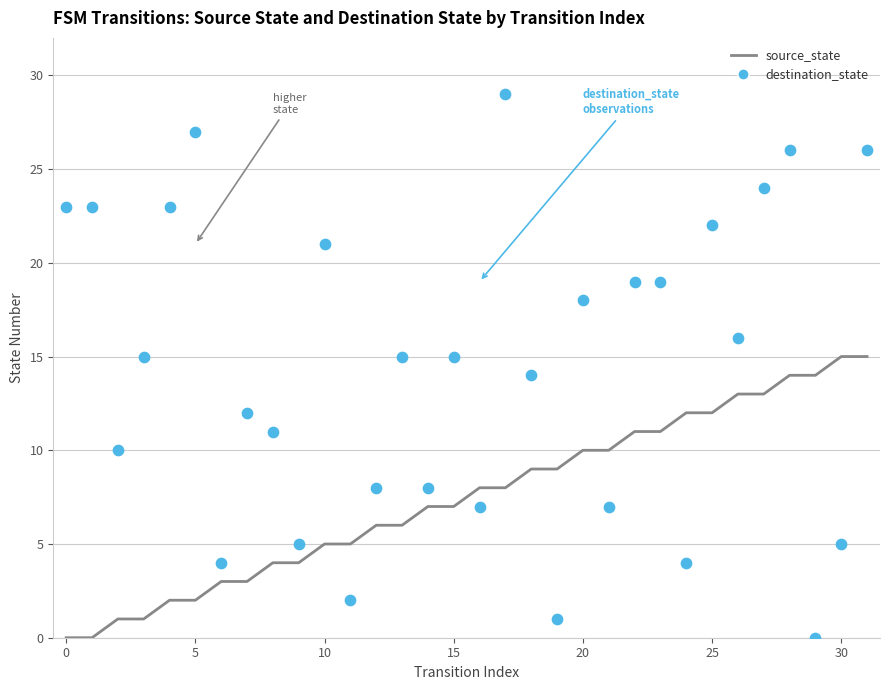

At how many categories does at least one series exceed 24?

4